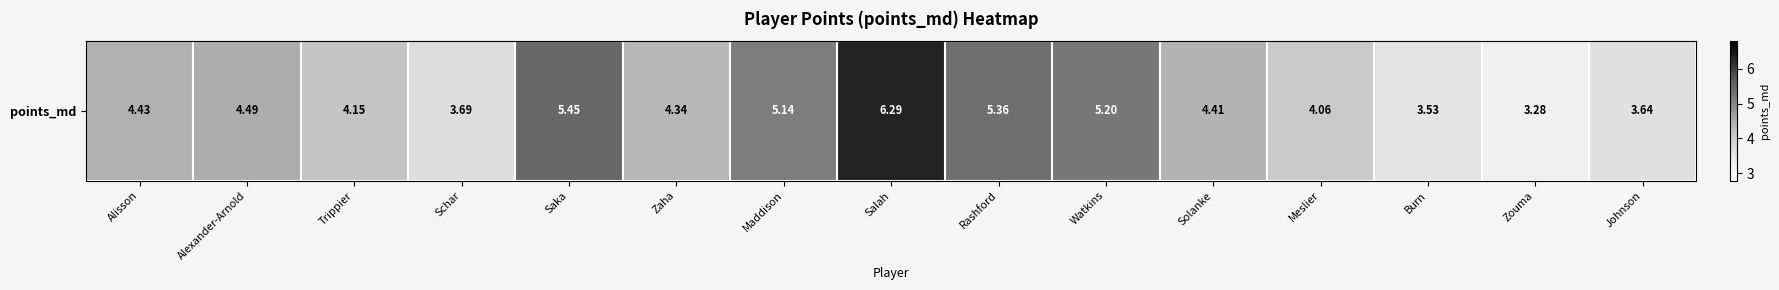

Is it true that the value at Johnson is 3.6?

True